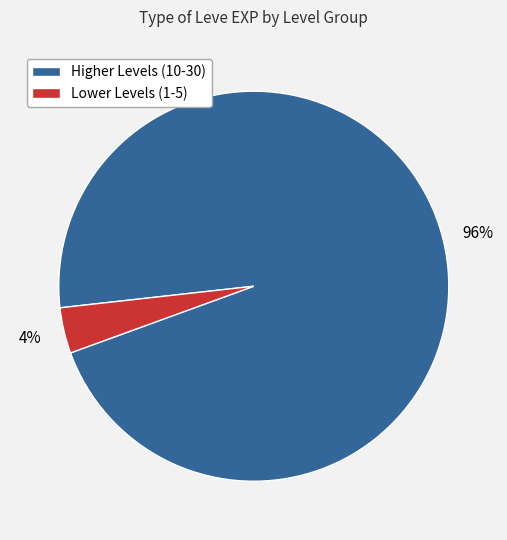

Between Lower Levels (1-5) and Higher Levels (10-30), which is larger?

Higher Levels (10-30)